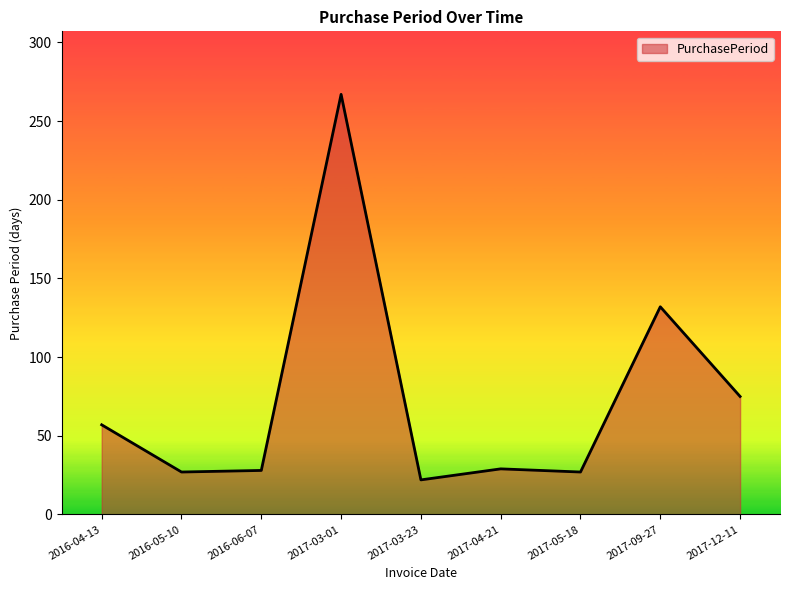

What is the sum of the values at 2017-04-21 and 2016-04-13?

86